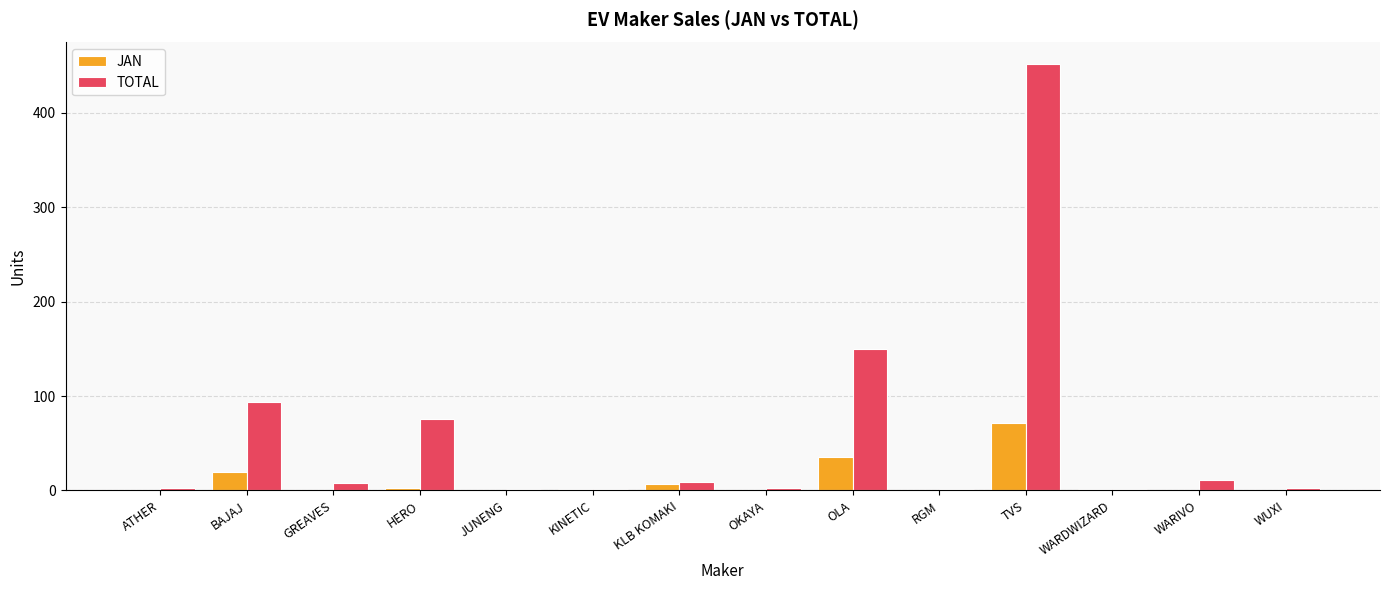

What is the greatest value displayed?

452